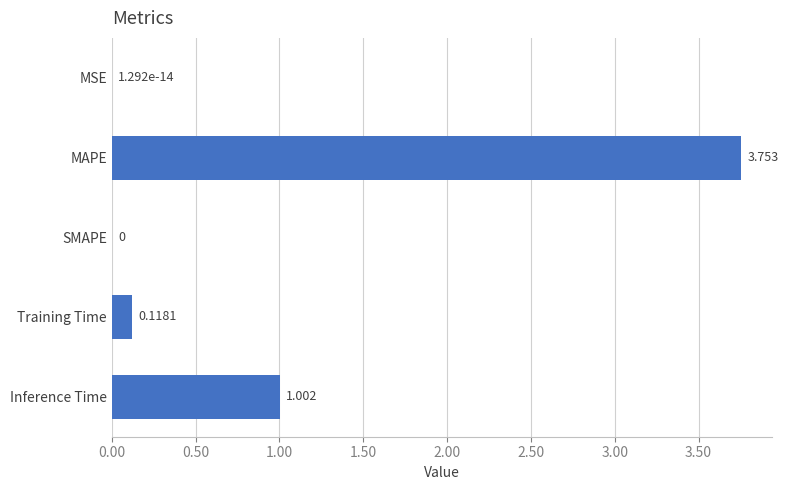

Which has a higher value, Inference Time or Training Time?

Inference Time